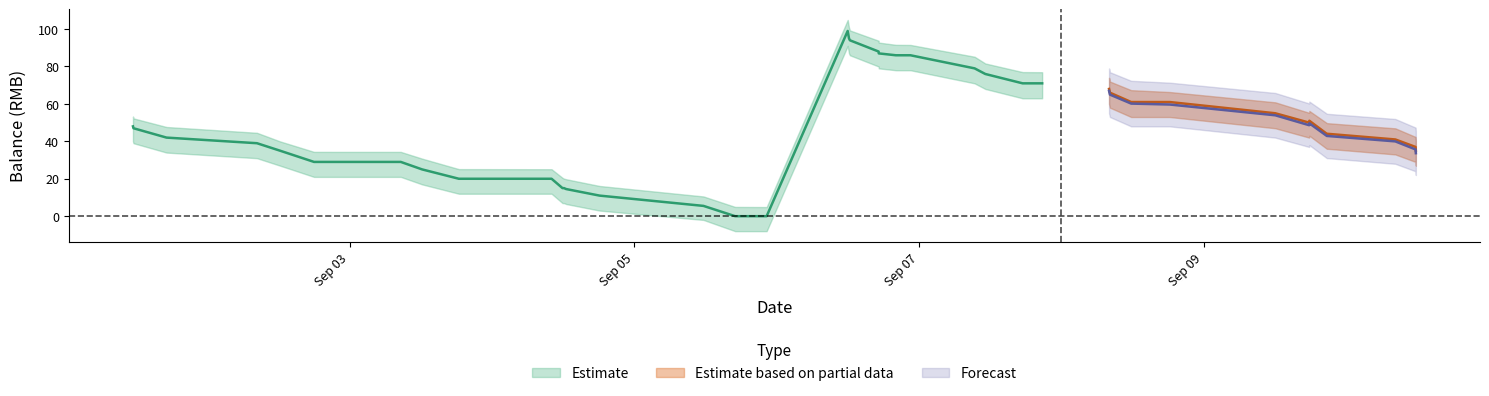

Reading left to right, transcribe all the data shown in this chart.

balance_upper: 53.3	52.3	47.7	44.6	40.0	34.4	34.4	30.8	25.2	25.1	20.5	20.1	19.8	16.1	10.6	5.0	4.9	104.9	100.8	99.3	93.8	92.8	91.6	91.5	85.2	81.6	77.0	77.0	74.0	72.0	67.3	66.3	60.9	55.2	56.2	49.8	49.7	47.0	42.4	40.4
balance_mid: 48.0	47.0	42.0	39.0	35.0	29.0	29.0	25.0	20.0	20.0	15.0	15.0	14.5	11.0	5.5	0.0	0.0	99.0	95.0	94.0	88.0	87.0	86.0	86.0	79.0	76.0	71.0	71.0	68.0	66.0	61.0	61.0	55.0	50.0	51.0	44.0	44.0	41.0	37.0	35.0
balance_lower: 40.0	39.0	34.0	31.0	27.0	21.0	21.0	17.0	12.0	12.0	7.0	7.0	6.5	3.0	-2.0	-8.0	-8.0	91.0	87.0	86.0	80.0	79.0	78.0	78.0	71.0	68.0	63.0	63.0	60.0	58.0	53.0	53.0	47.0	42.0	43.0	36.0	36.0	33.0	29.0	27.0